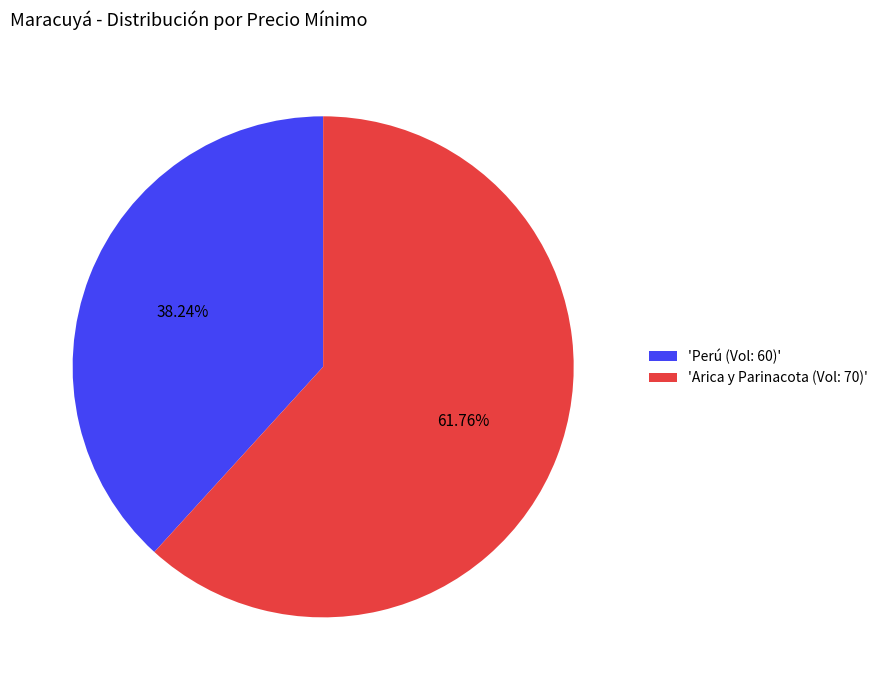

To the nearest percent, what is the difference between the largest and smallest slice percentages?

24%